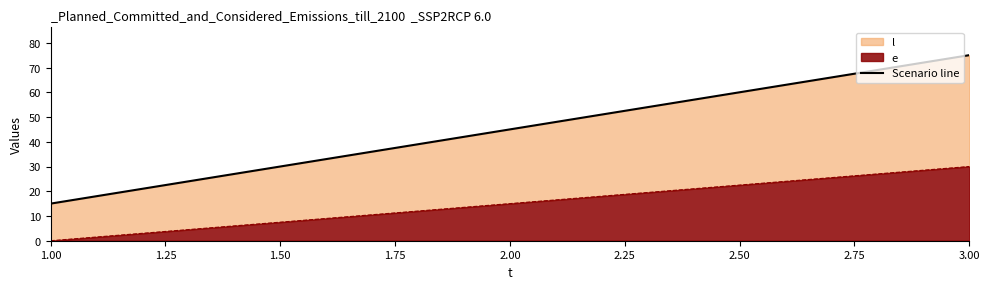

Read the value at 1.00.

15